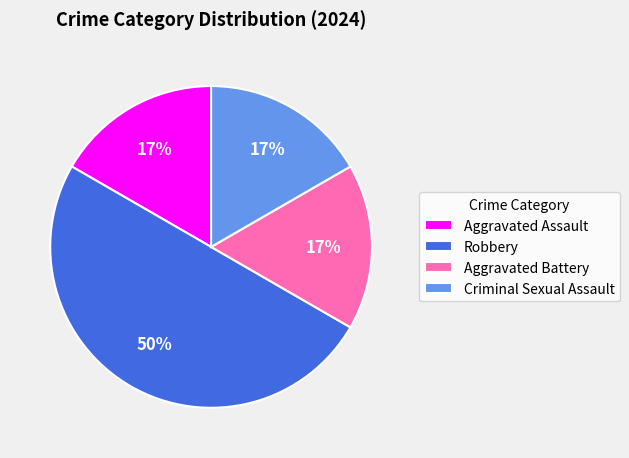

To the nearest percent, what is the difference between the largest and smallest slice percentages?

33%